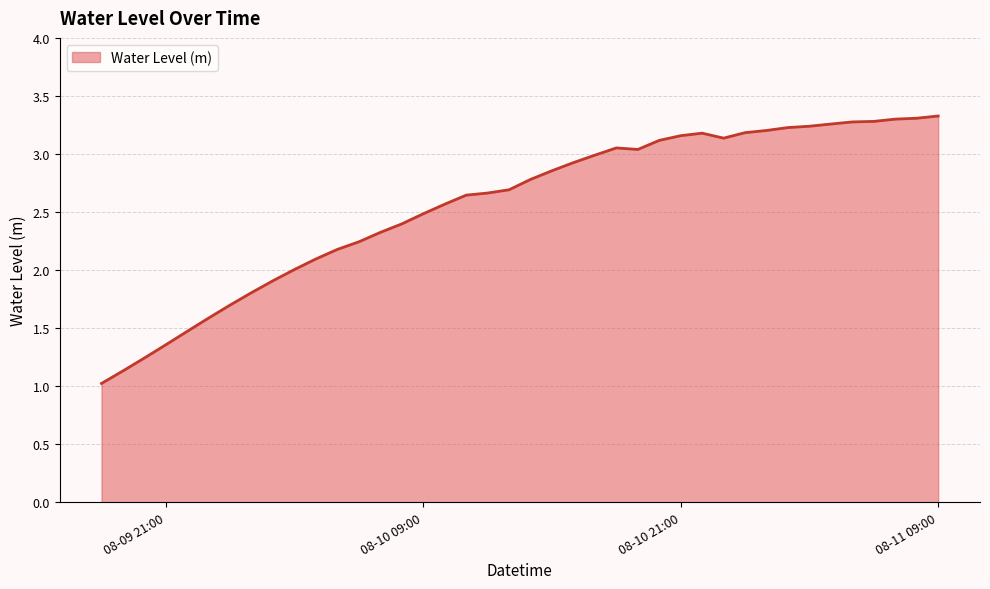

What is the difference between the maximum and minimum values?

2.3